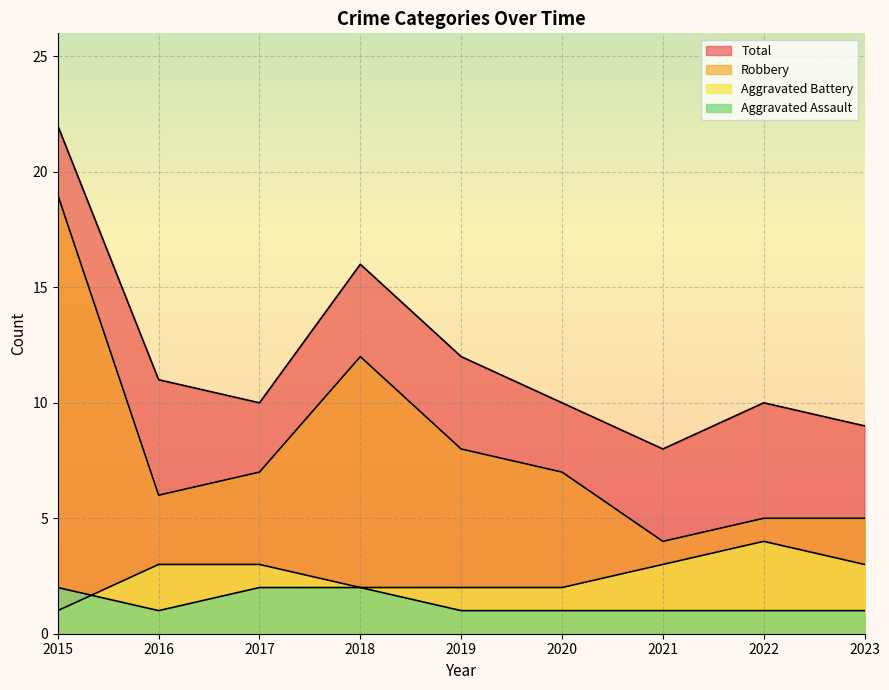

Reading left to right, transcribe all the data shown in this chart.

Aggravated Assault: 2	1	2	2	1	1	1	1	1
Aggravated Battery: 1	3	3	2	2	2	3	4	3
Robbery: 19	6	7	12	8	7	4	5	5
Total: 22	11	10	16	12	10	8	10	9